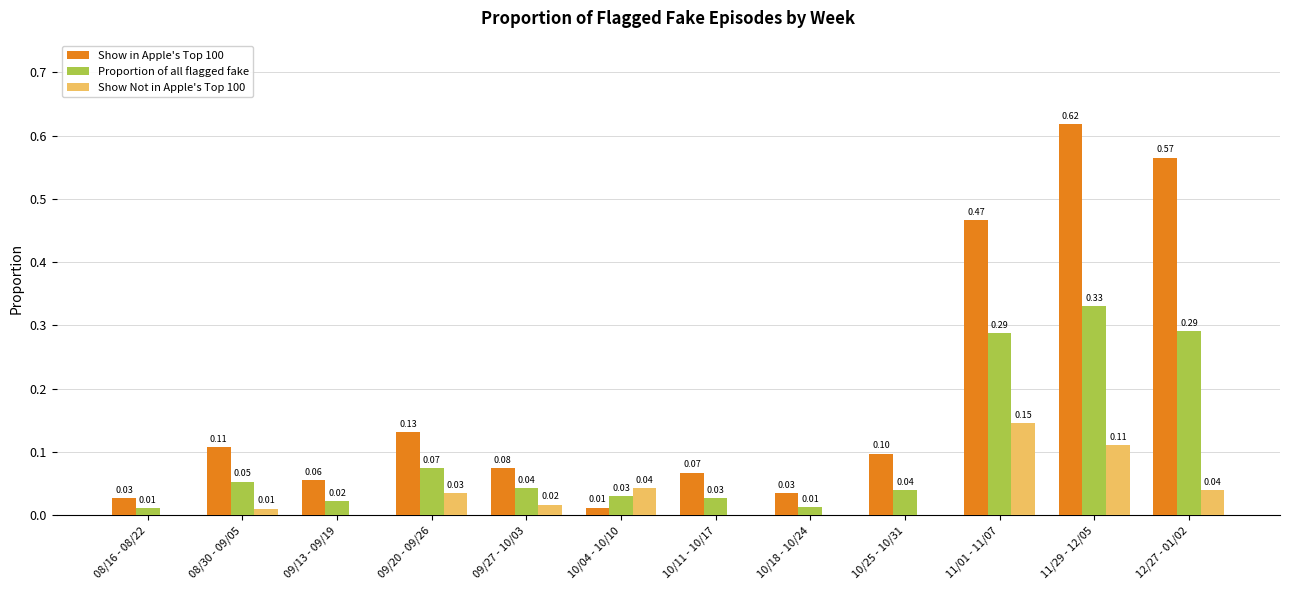

What is the sum of all Show Not in Apple's Top 100 values?

0.4